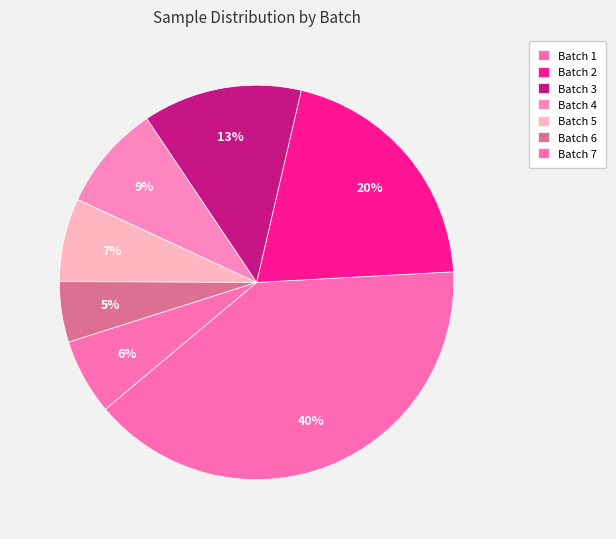

Which slice is the largest?

Batch 1